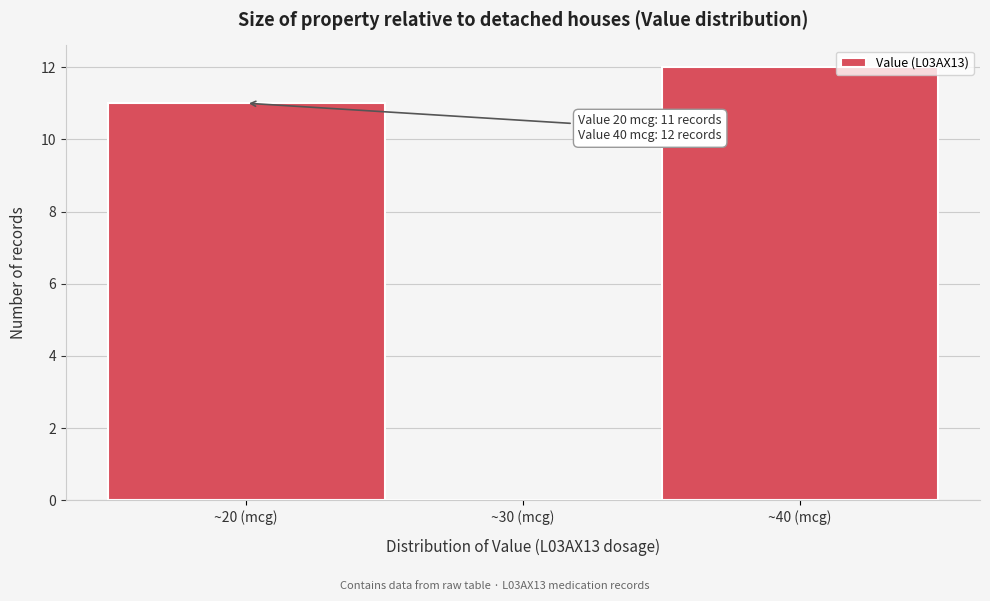

Which range on the x-axis has the tallest bar?

35 to 45